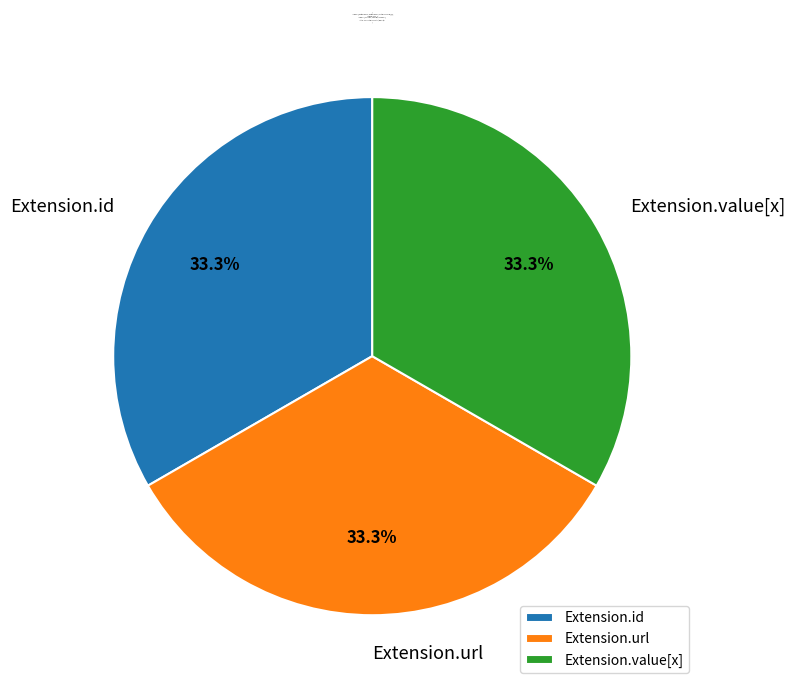

Does Extension.url account for over 50% of the chart?

No